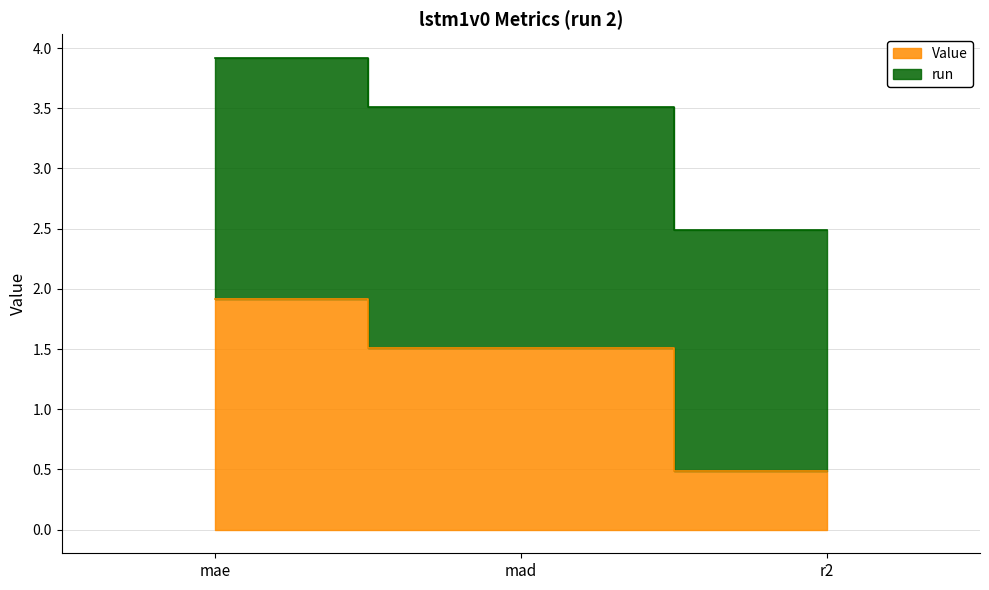

What is the change in value from mad to r2?

-1.0